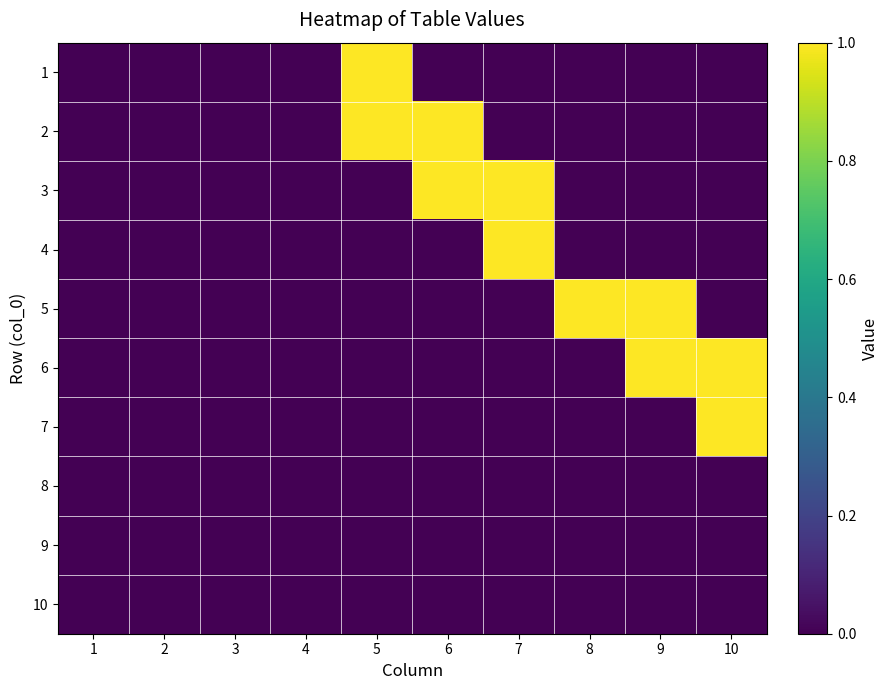

Reading left to right, transcribe all the data shown in this chart.

1: 1=0	2=0	3=0	4=0	5=1	6=0	7=0	8=0	9=0	10=0
2: 1=0	2=0	3=0	4=0	5=1	6=1	7=0	8=0	9=0	10=0
3: 1=0	2=0	3=0	4=0	5=0	6=1	7=1	8=0	9=0	10=0
4: 1=0	2=0	3=0	4=0	5=0	6=0	7=1	8=0	9=0	10=0
5: 1=0	2=0	3=0	4=0	5=0	6=0	7=0	8=1	9=1	10=0
6: 1=0	2=0	3=0	4=0	5=0	6=0	7=0	8=0	9=1	10=1
7: 1=0	2=0	3=0	4=0	5=0	6=0	7=0	8=0	9=0	10=1
8: 1=0	2=0	3=0	4=0	5=0	6=0	7=0	8=0	9=0	10=0
9: 1=0	2=0	3=0	4=0	5=0	6=0	7=0	8=0	9=0	10=0
10: 1=0	2=0	3=0	4=0	5=0	6=0	7=0	8=0	9=0	10=0